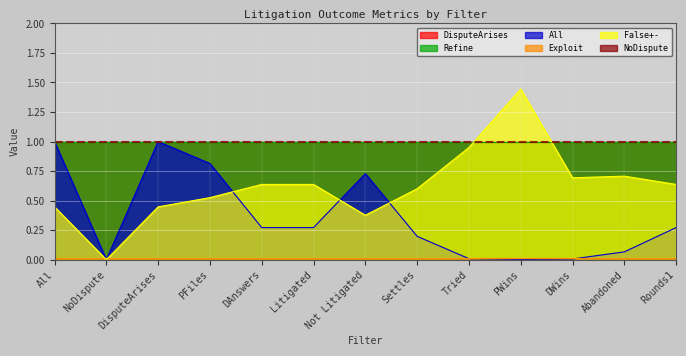

How many distinct data groups are displayed?

6